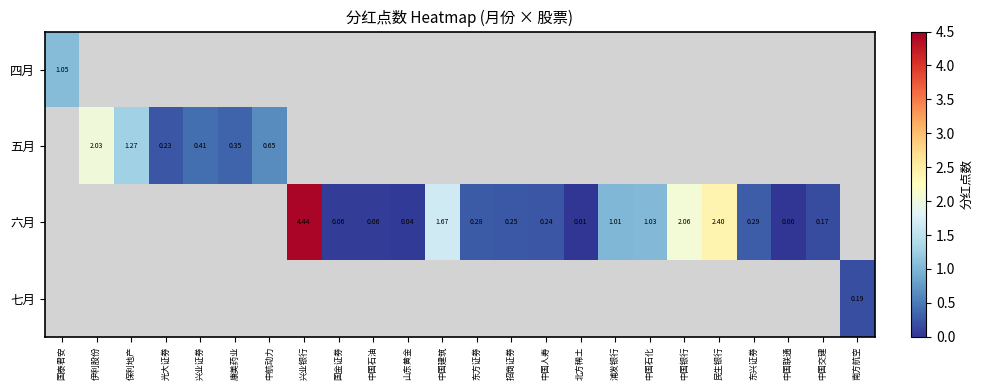

At how many categories does at least one series exceed 3?

1